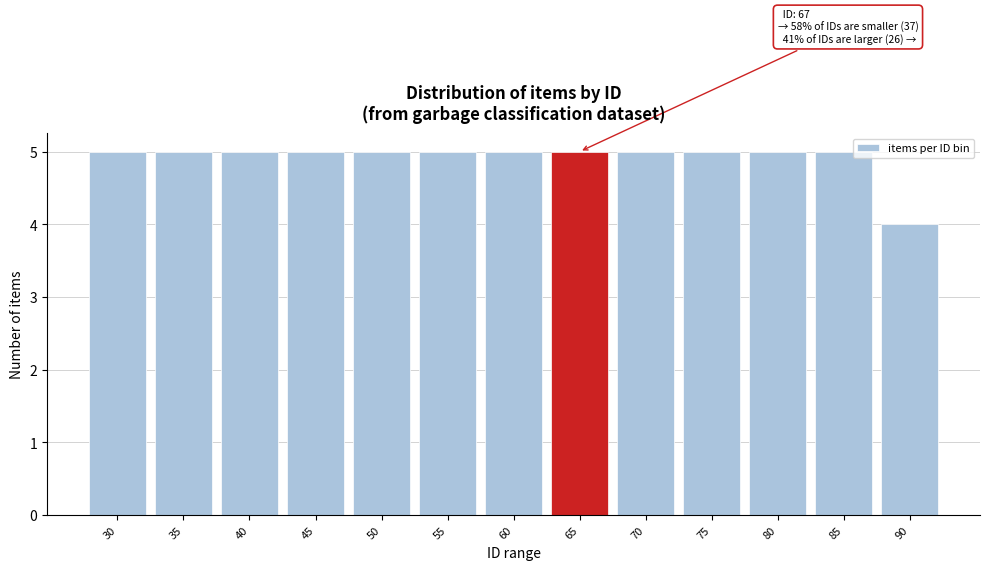

Reading left to right, extract all data points from this chart.

5	5	5	5	5	5	5	5	5	5	5	5	4